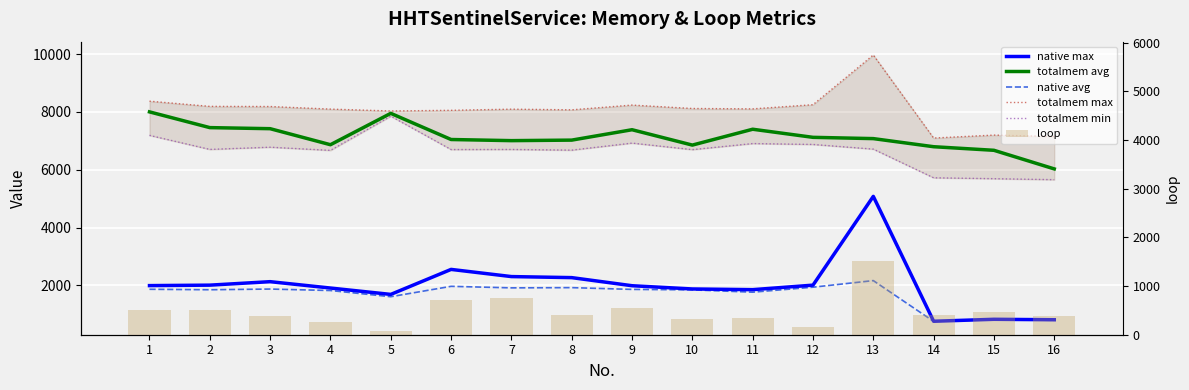

At which category is the sum across all series the highest?

13